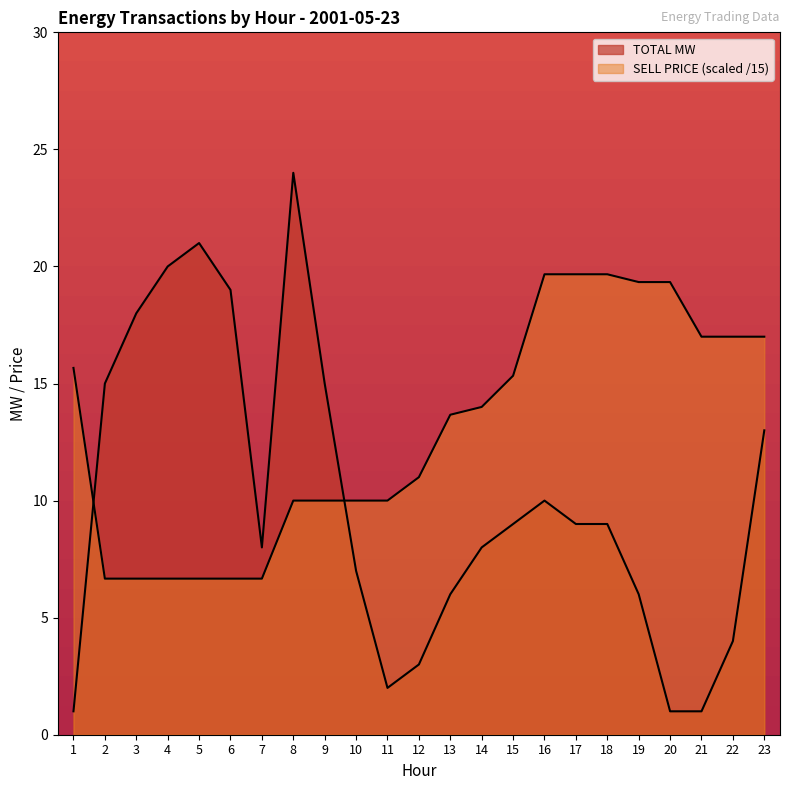

List the series in order of their overall mean, highest first.

SELL PRICE, TOTAL MW